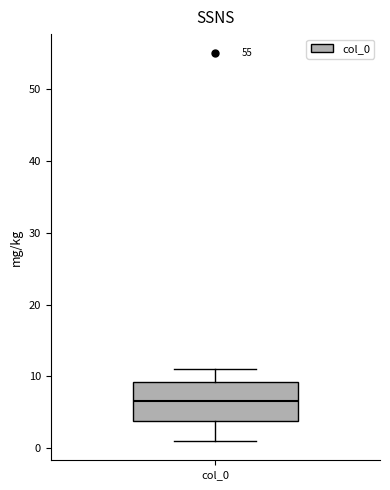

Where does the upper whisker of the box for col_0 end on the y-axis? The values are not printed on the chart, so give them approximately, as read against the axis.

11